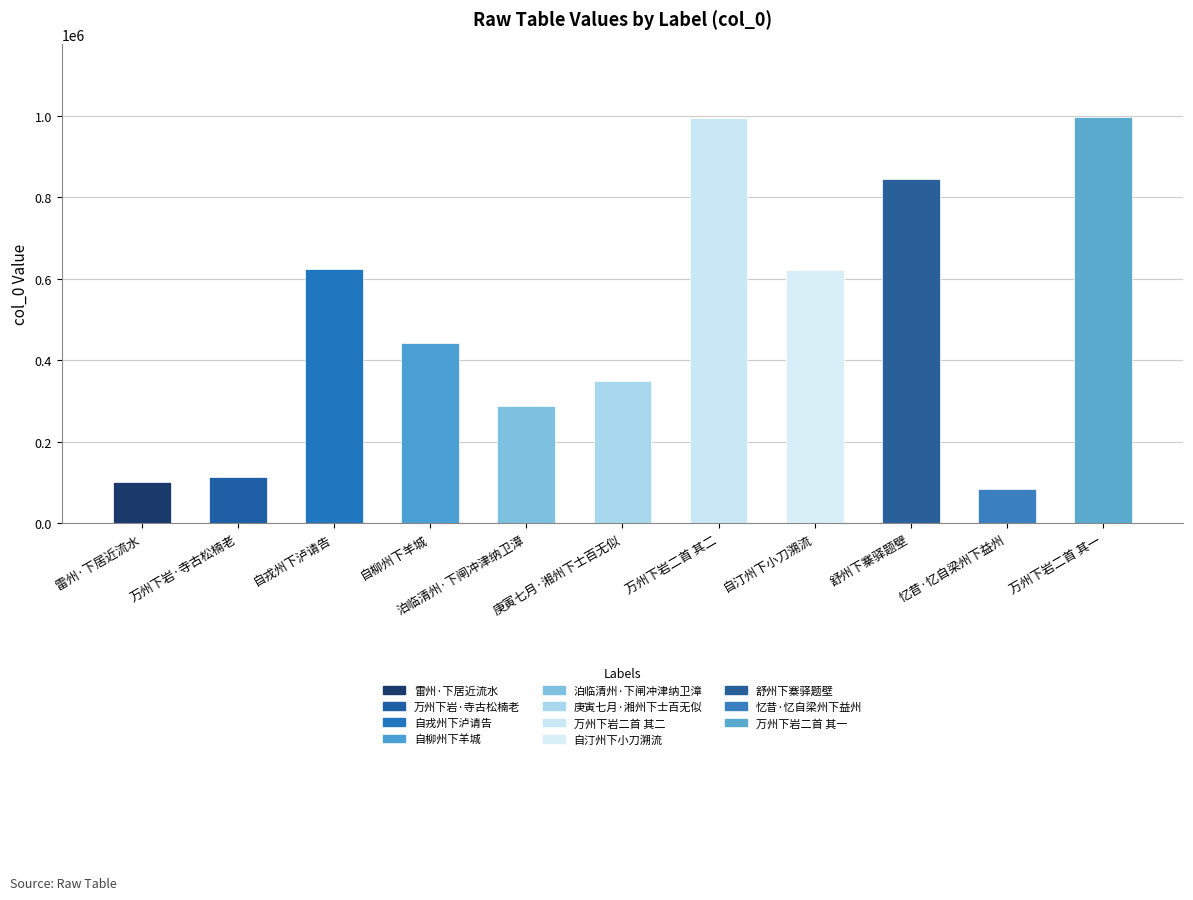

The value at 舒州下寨驿题壁 is 391946. True or false?

False